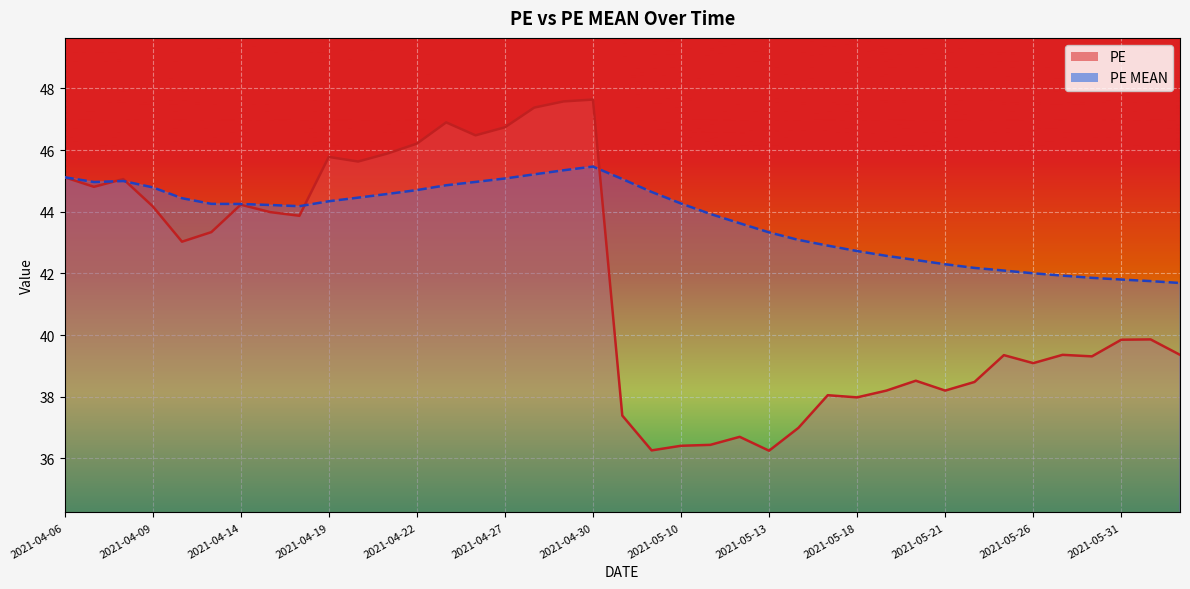

At which category does PE MEAN reach its first local valley?

2021-04-07